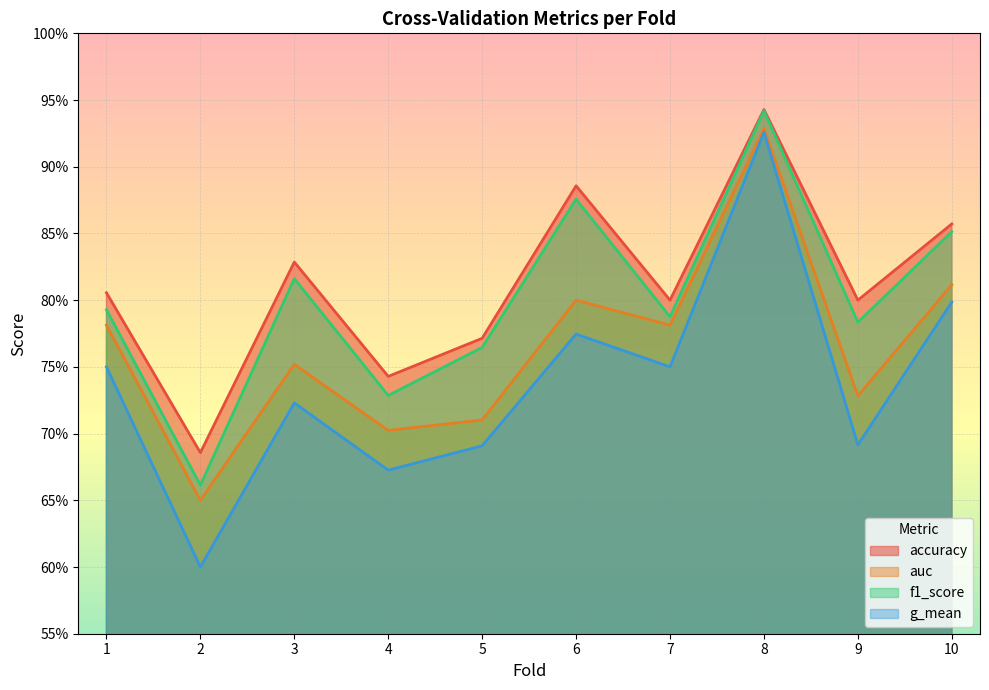

True or false: g_mean has a value of 0.9 at 8.

True